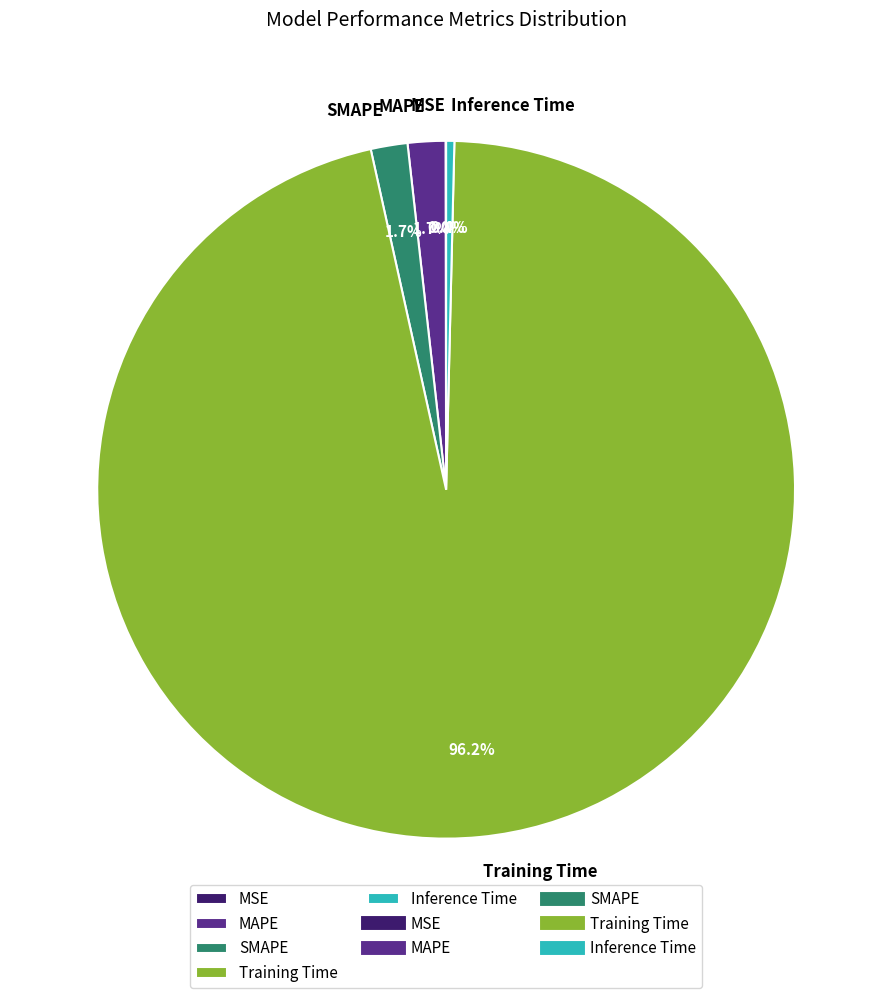

Combined, what portion of the pie is Inference Time and SMAPE?

2.1%